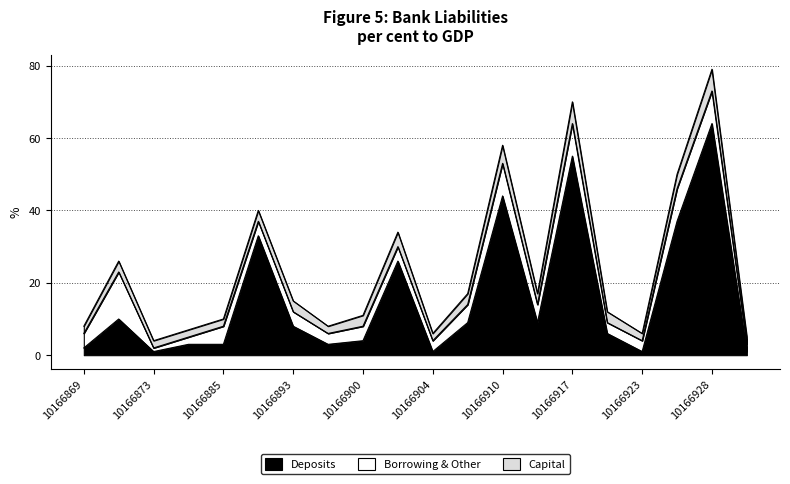

How many interior local peaks does the Capital series have?

6